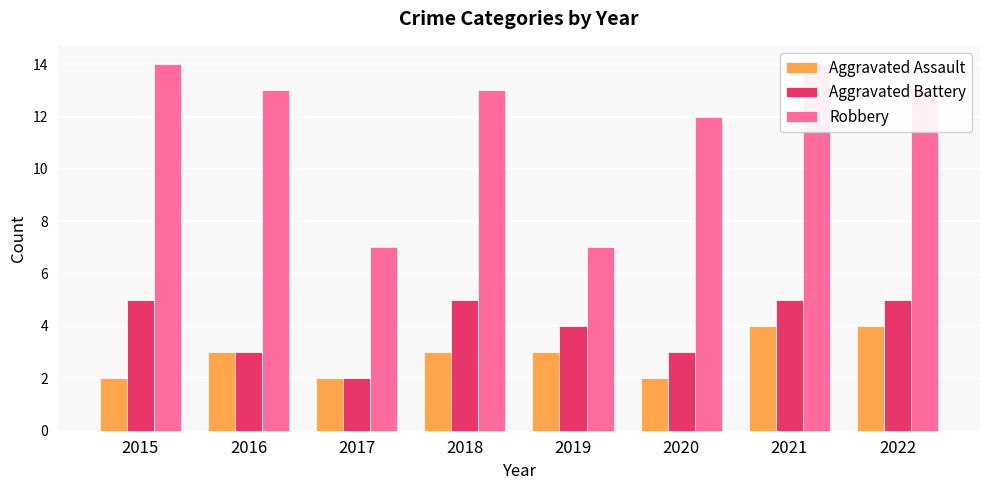

Between 2016 and 2017, which is larger?

2016